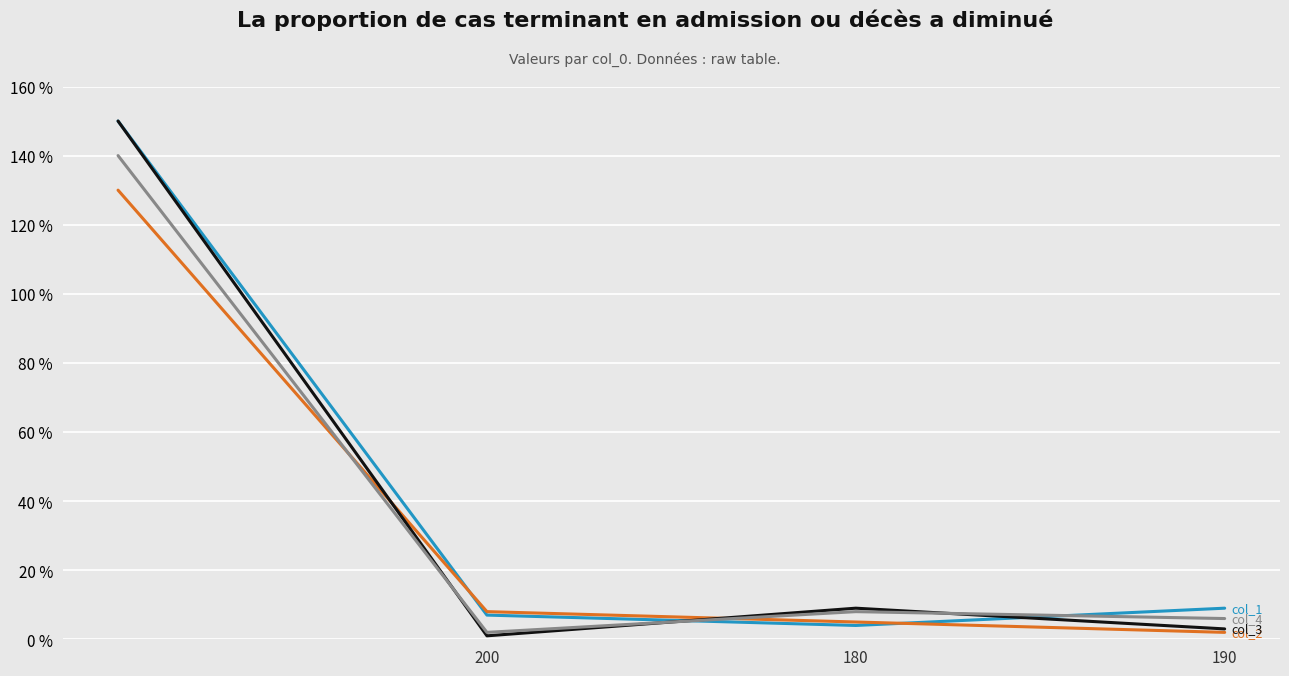

What is the greatest value displayed?

150